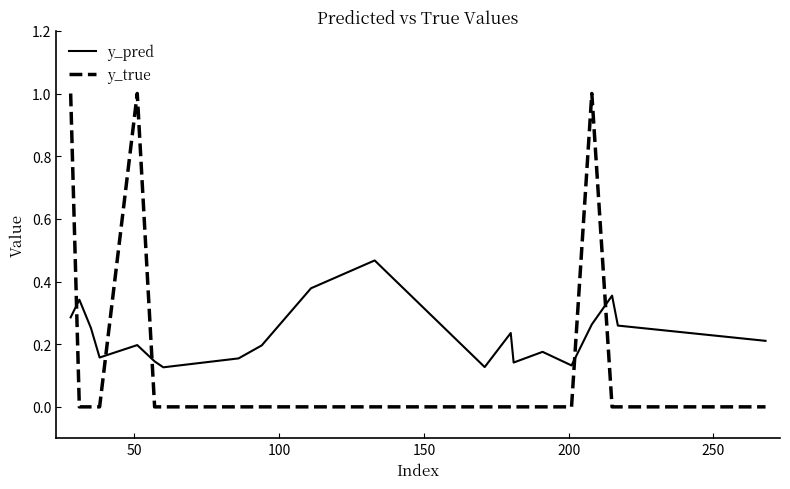

What is the difference between the maximum and minimum values in the y_true series?

1.0